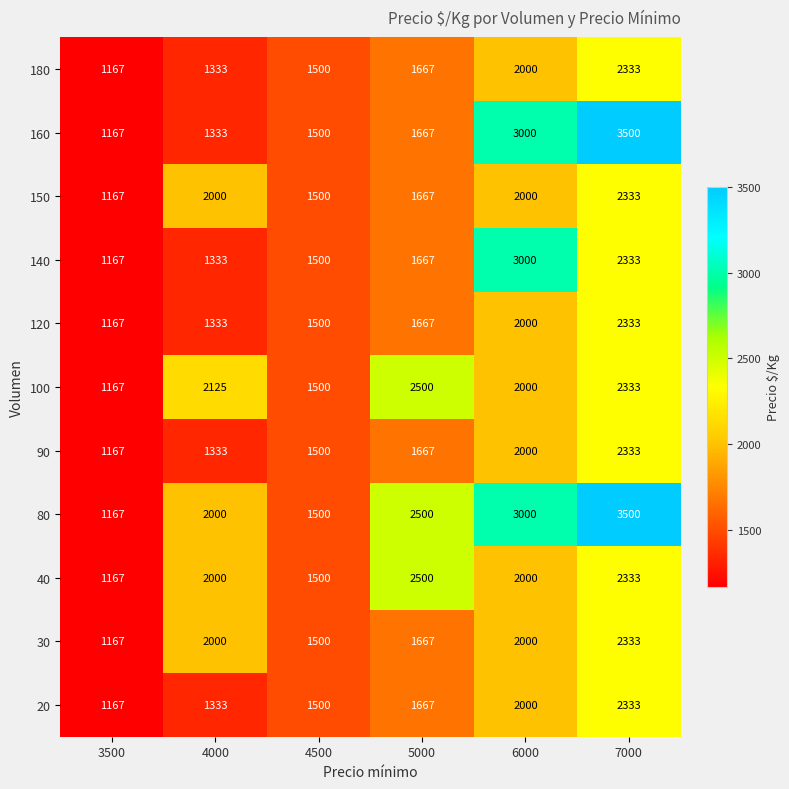

List the labels in order of 180 value, largest first.

7000, 6000, 5000, 4500, 4000, 3500